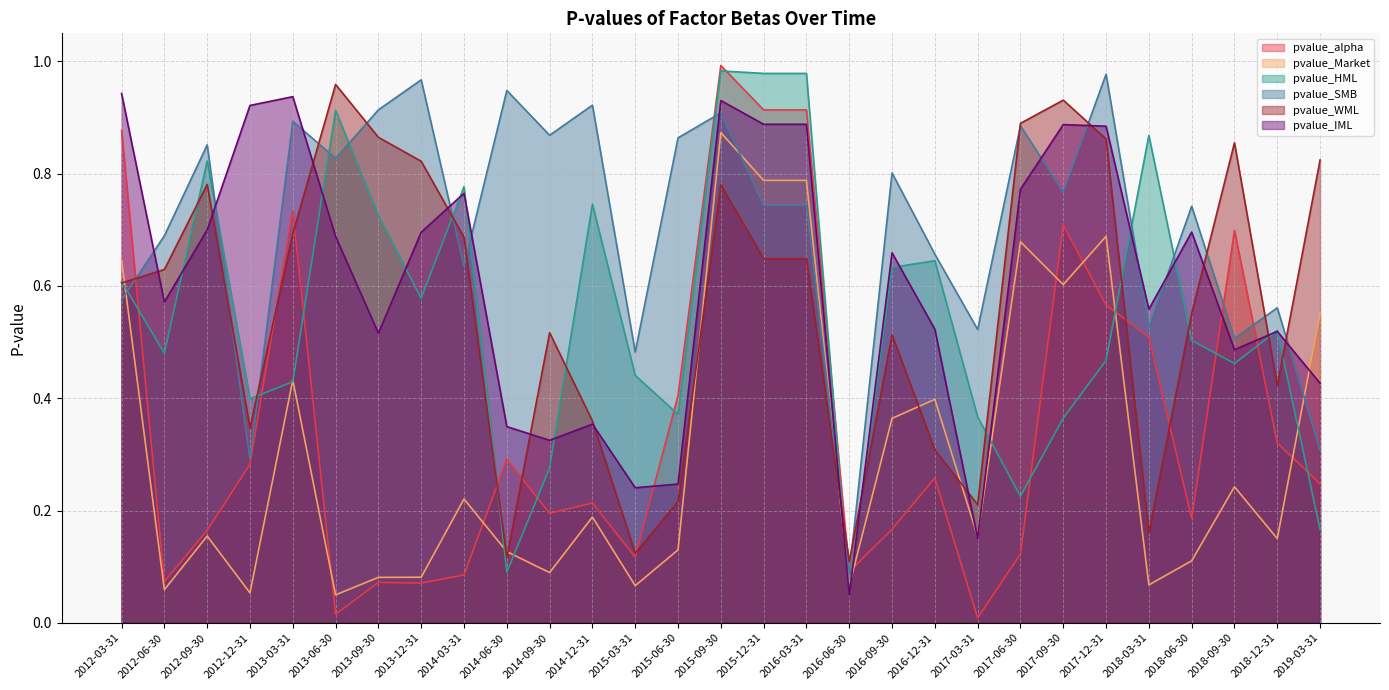

Rank the series at 2016-06-30 from highest to lowest value.

pvalue_WML, pvalue_alpha, pvalue_SMB, pvalue_Market, pvalue_HML, pvalue_IML